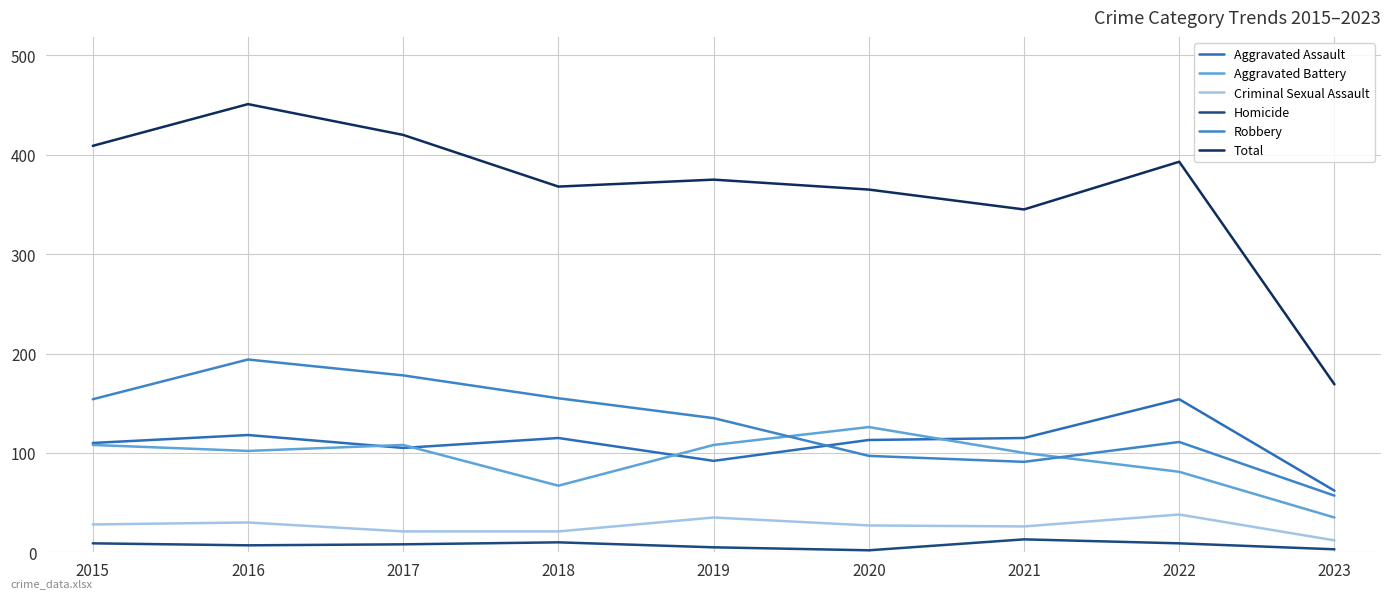

True or false: Homicide has a value of 2 at 2020.

True